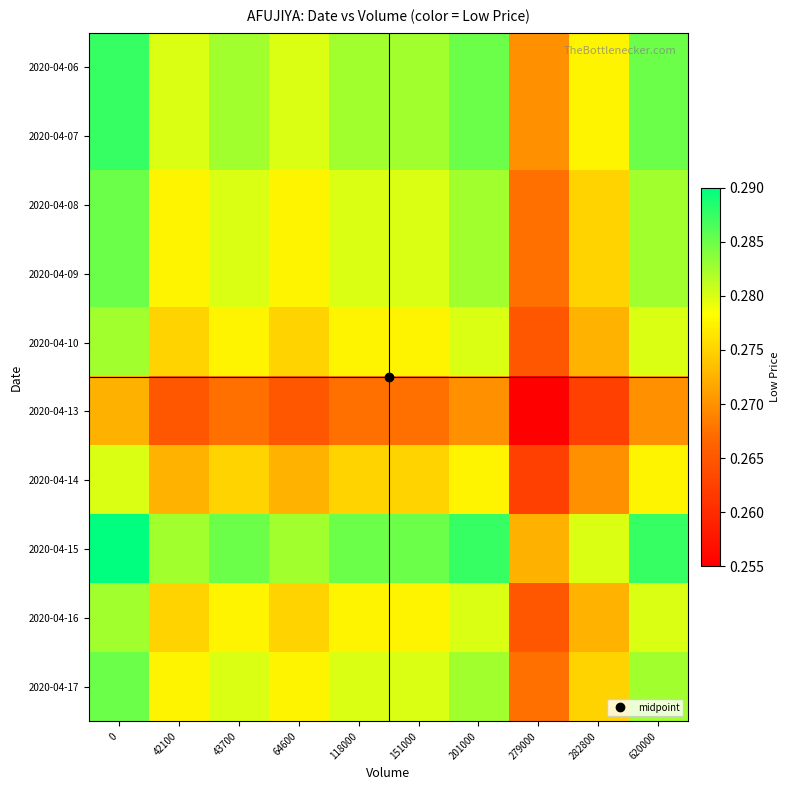

What is the total value across all series at 42100?

2.8